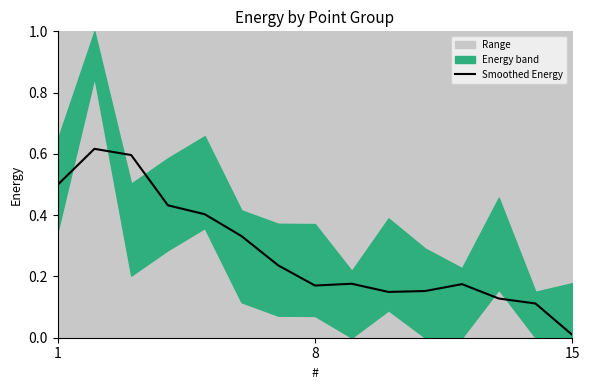

The Smoothed Energy series shows 0.2 at 1. True or false?

False